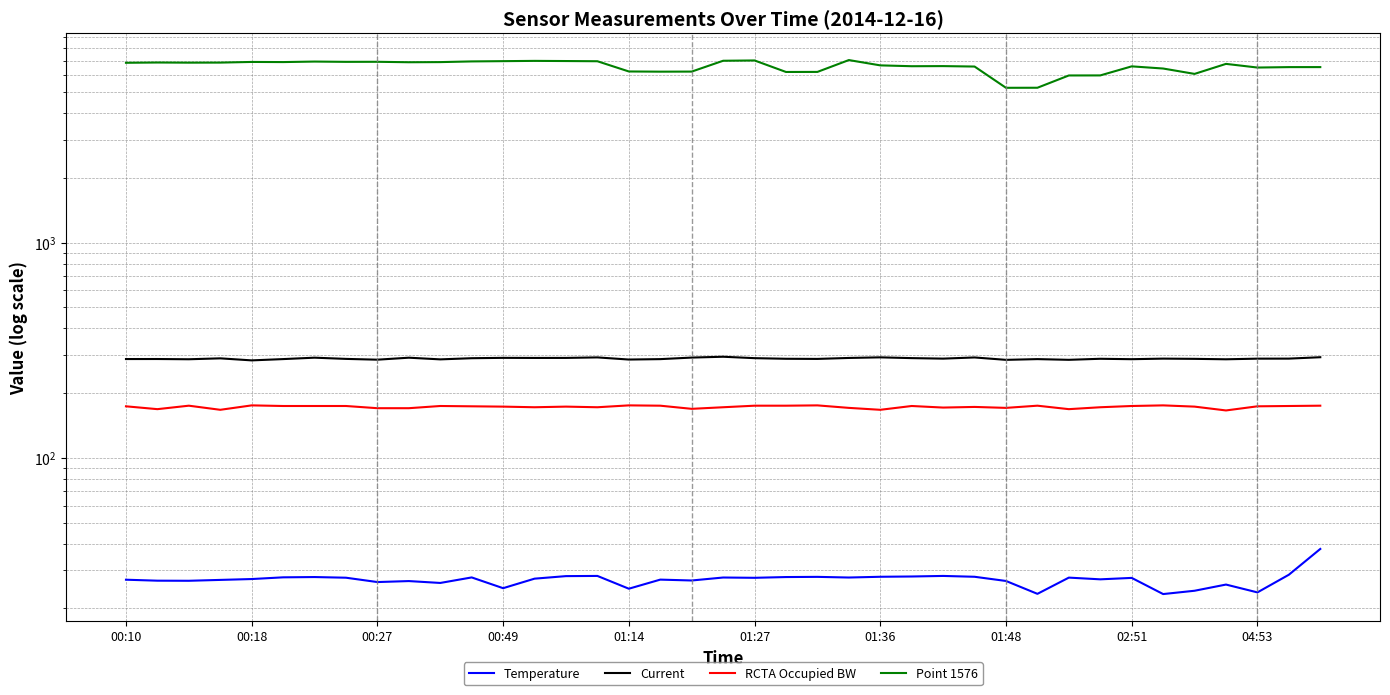

How many categories are shown in the chart?

39